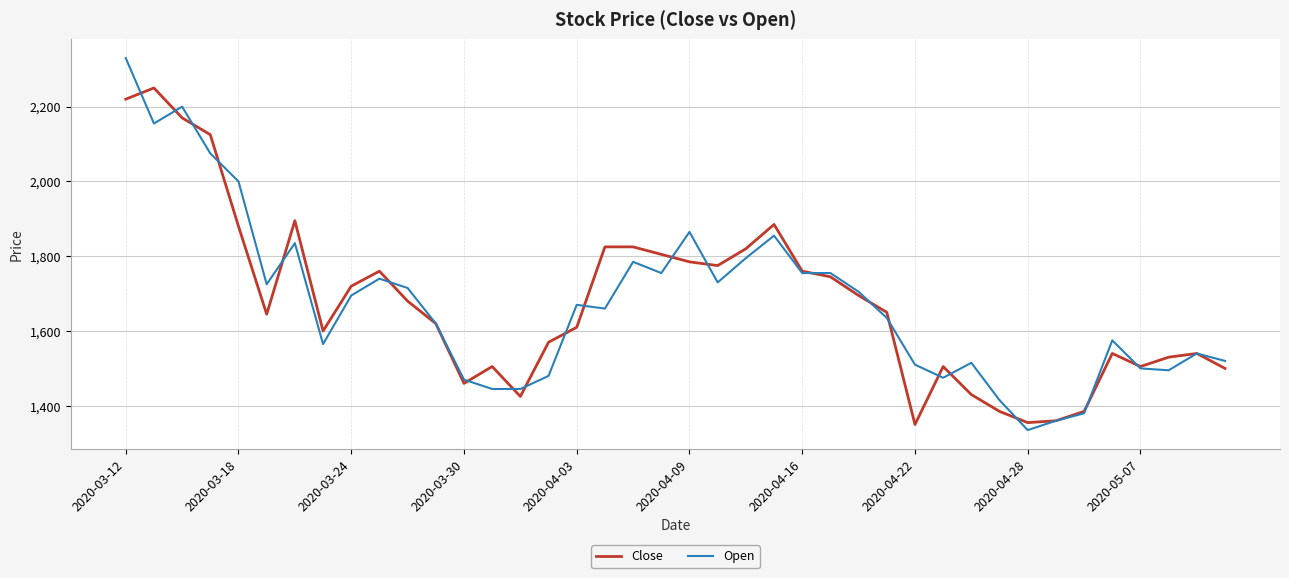

Reading left to right, transcribe all the data shown in this chart.

Close: 2220	2250	2170	2125	1880	1645	1895	1600	1720	1760	1680	1620	1460	1505	1425	1570	1610	1825	1825	1805	1785	1775	1820	1885	1760	1745	1695	1650	1350	1505	1430	1385	1355	1360	1385	1540	1505	1530	1540	1500
Open: 2330	2155	2200	2075	2000	1725	1835	1565	1695	1740	1715	1620	1470	1445	1445	1480	1670	1660	1785	1755	1865	1730	1795	1855	1755	1755	1705	1635	1510	1475	1515	1415	1335	1360	1380	1575	1500	1495	1540	1520